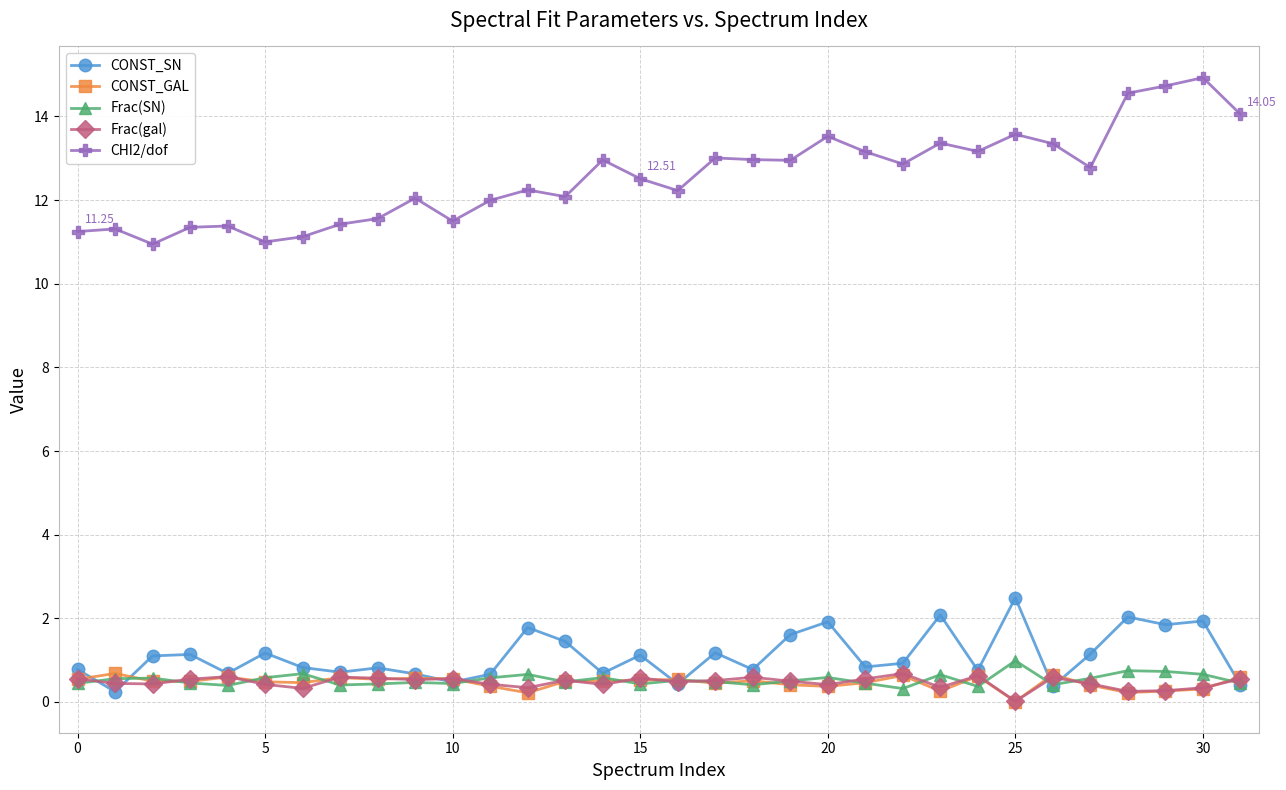

True or false: Frac(SN) has more than 0 interior local peaks.

True